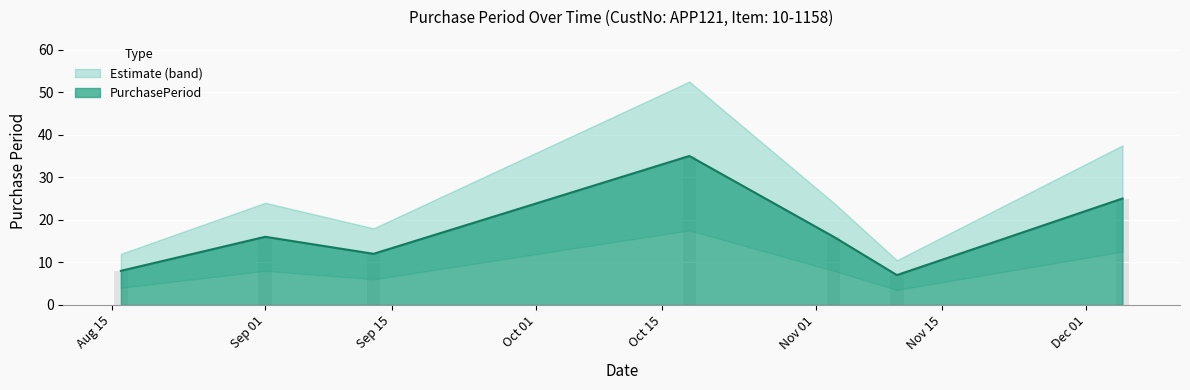

Rank the categories by value from lowest to highest.

2016-11-10, 2016-08-16, 2016-09-13, 2016-09-01, 2016-11-03, 2016-12-05, 2016-10-18